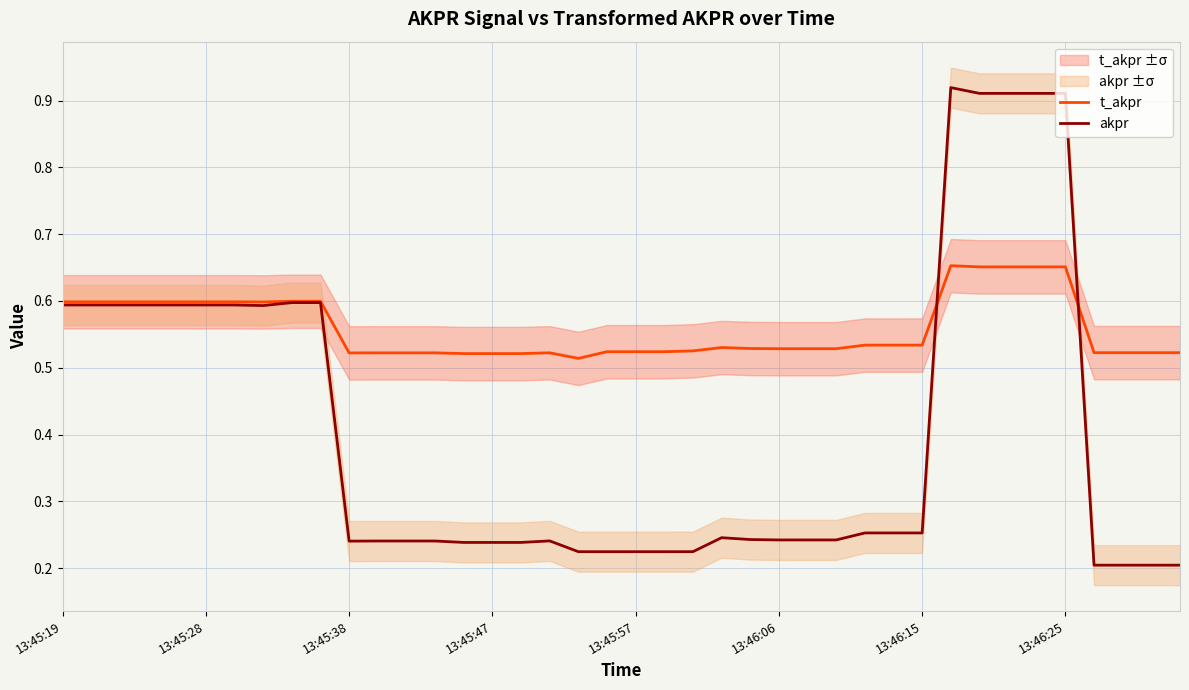

What position from the left is 13:45:38?

11